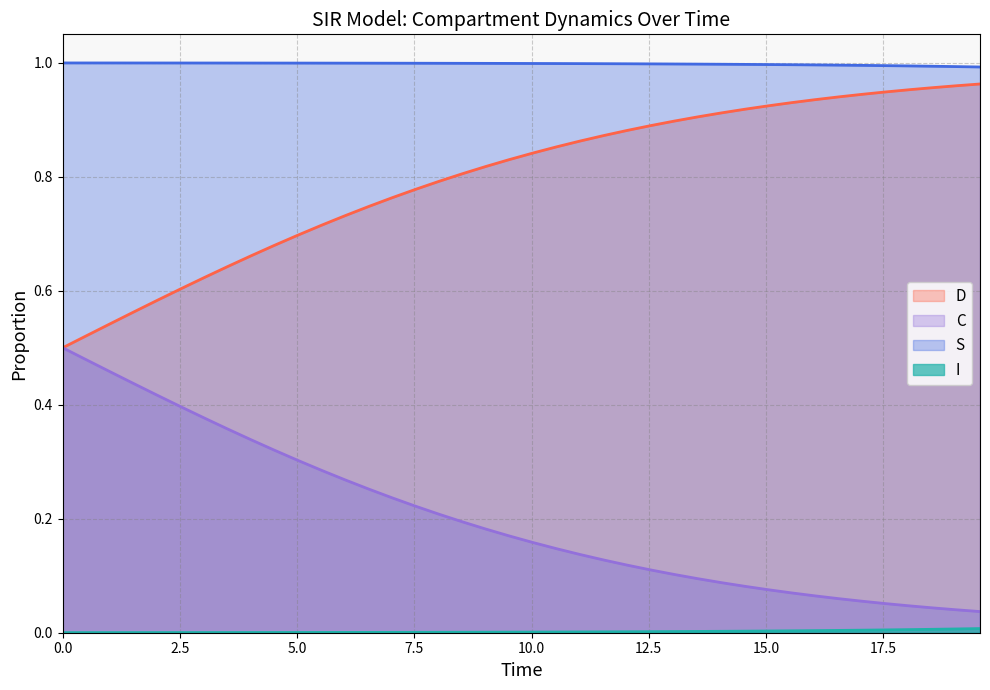

Which series has the largest total across all categories?

S